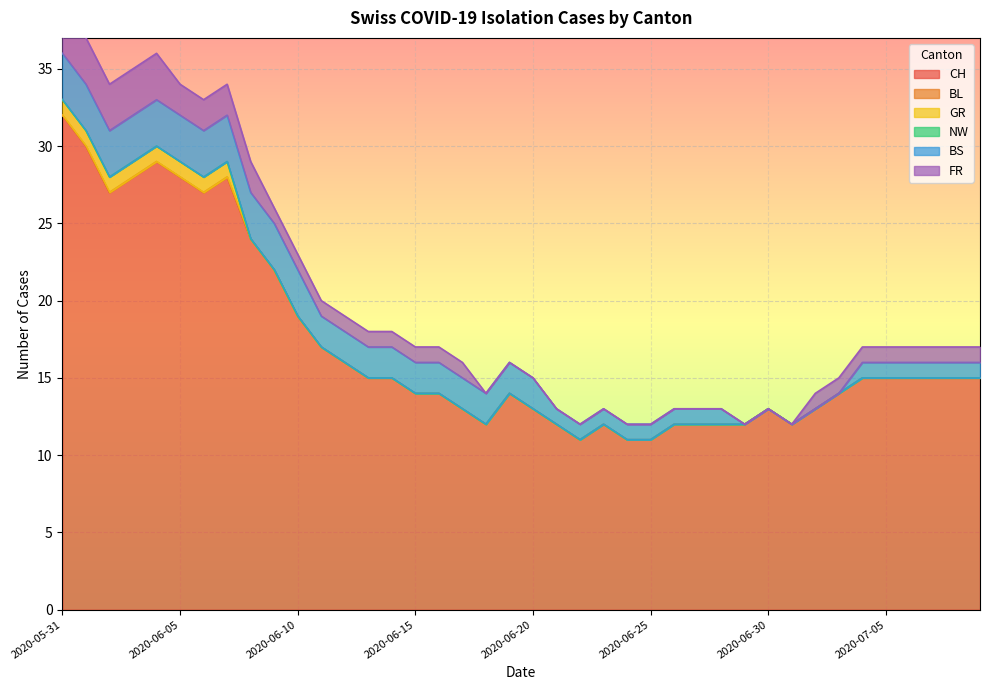

How many lines are shown in the chart?

6